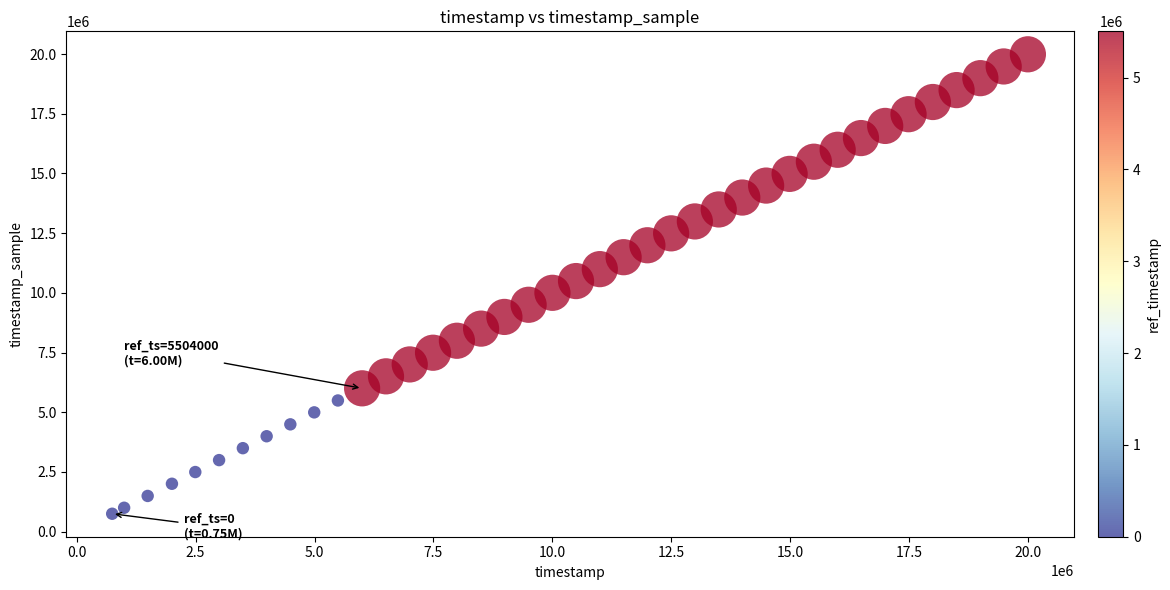

What is the range of X values (max minus min)?

19250000